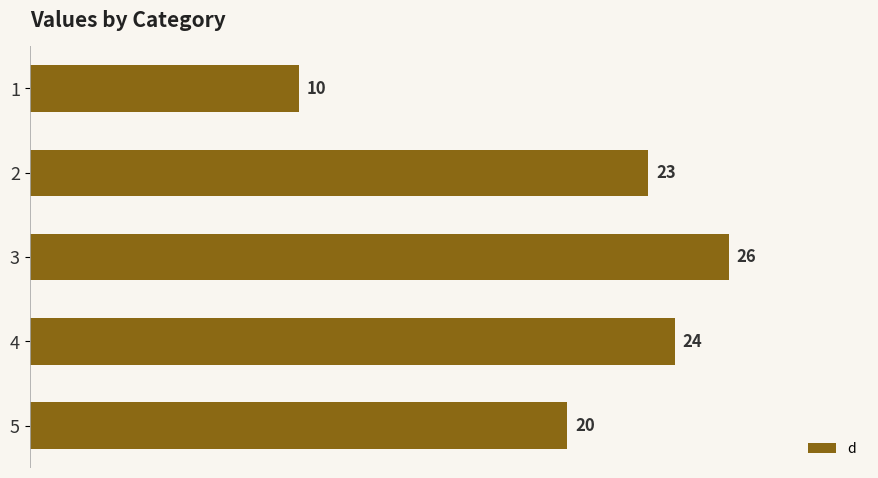

List the labels in order of value, smallest first.

1, 5, 2, 4, 3